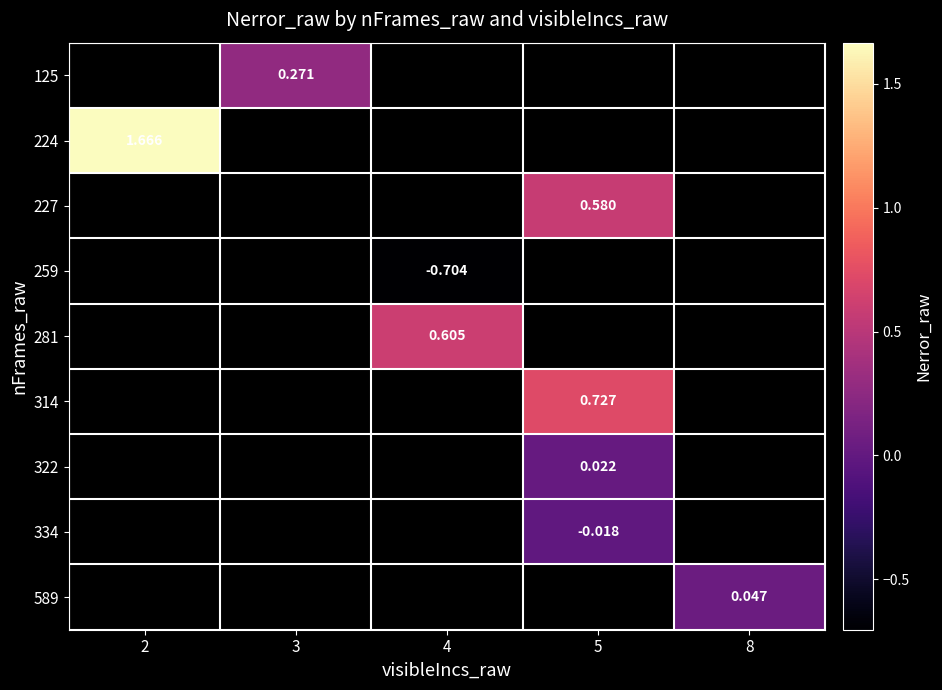

How many categories are shown in the chart?

5